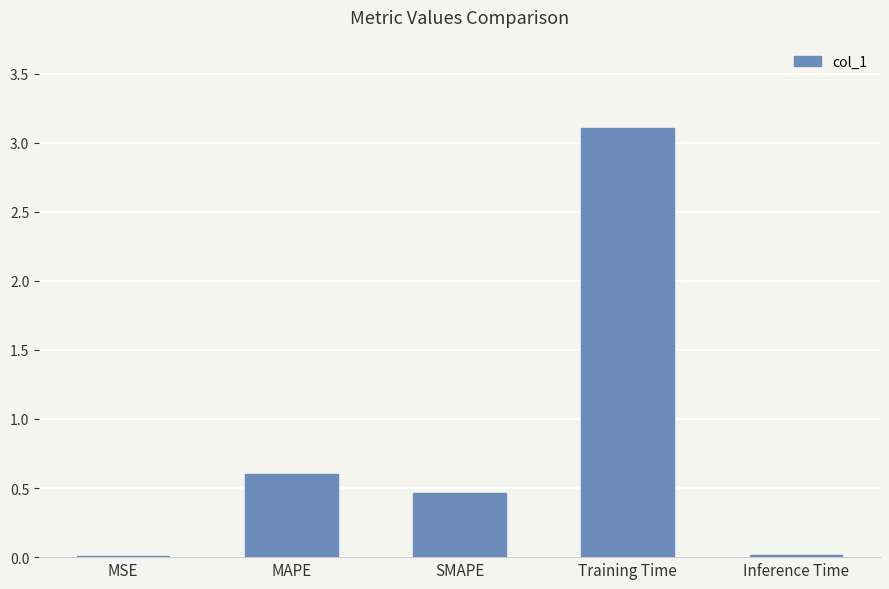

The chart shows a value of 0.6 at MAPE. True or false?

True